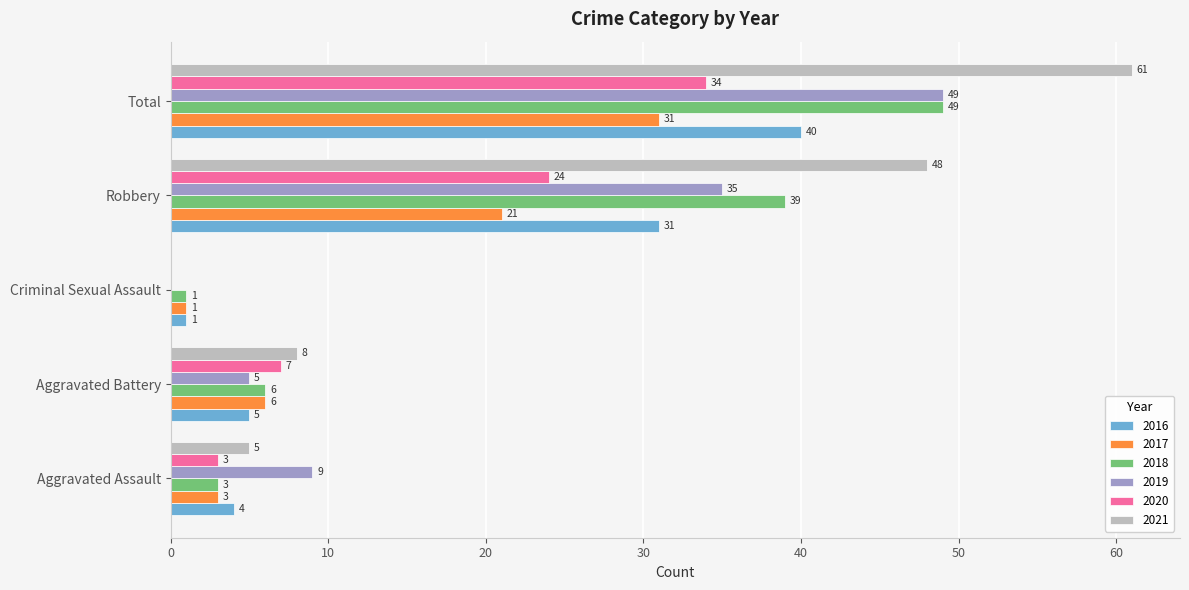

True or false: 2019 has a value of 35 at Robbery.

True